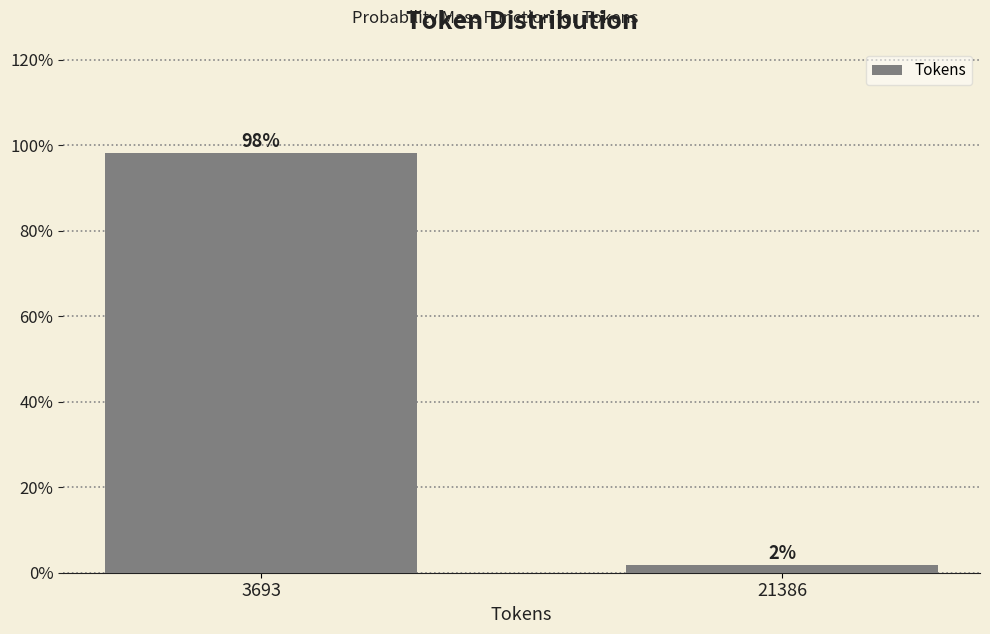

What is the value of the 1st bar from the left?

98.1